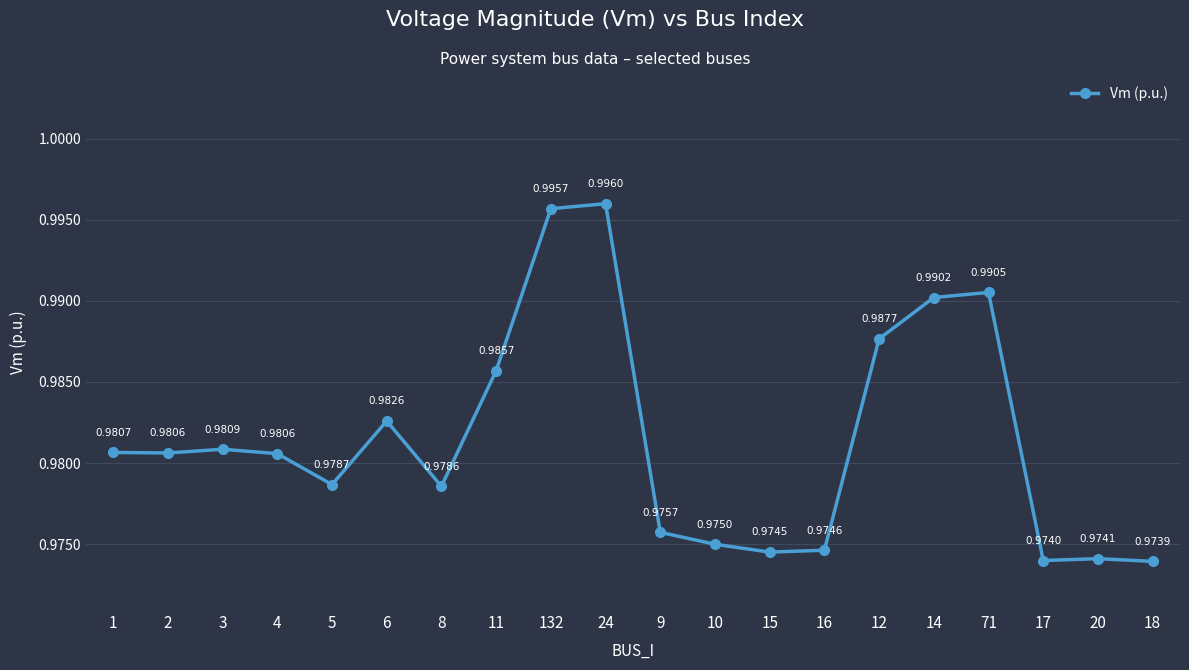

Is it true that the value at 8 is 1.5?

False